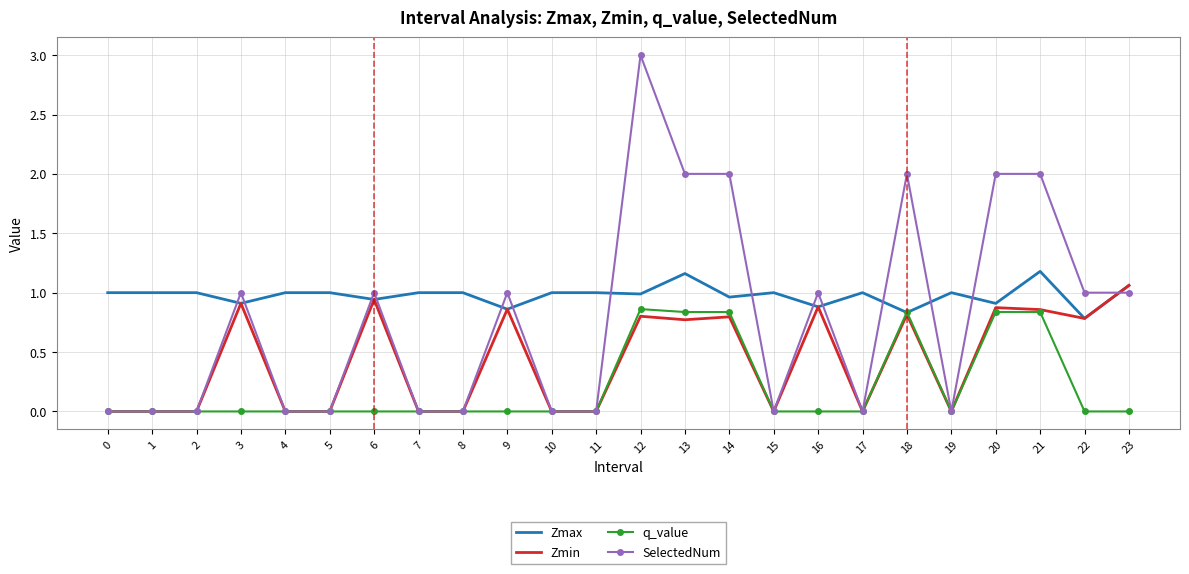

List the series in order of their overall mean, highest first.

Zmax, SelectedNum, Zmin, q_value